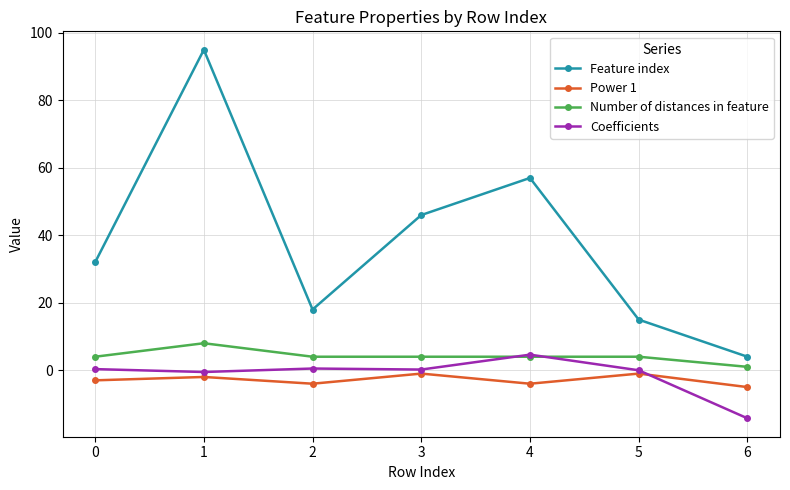

Between 1 and 2, which series saw the biggest shift?

Feature index